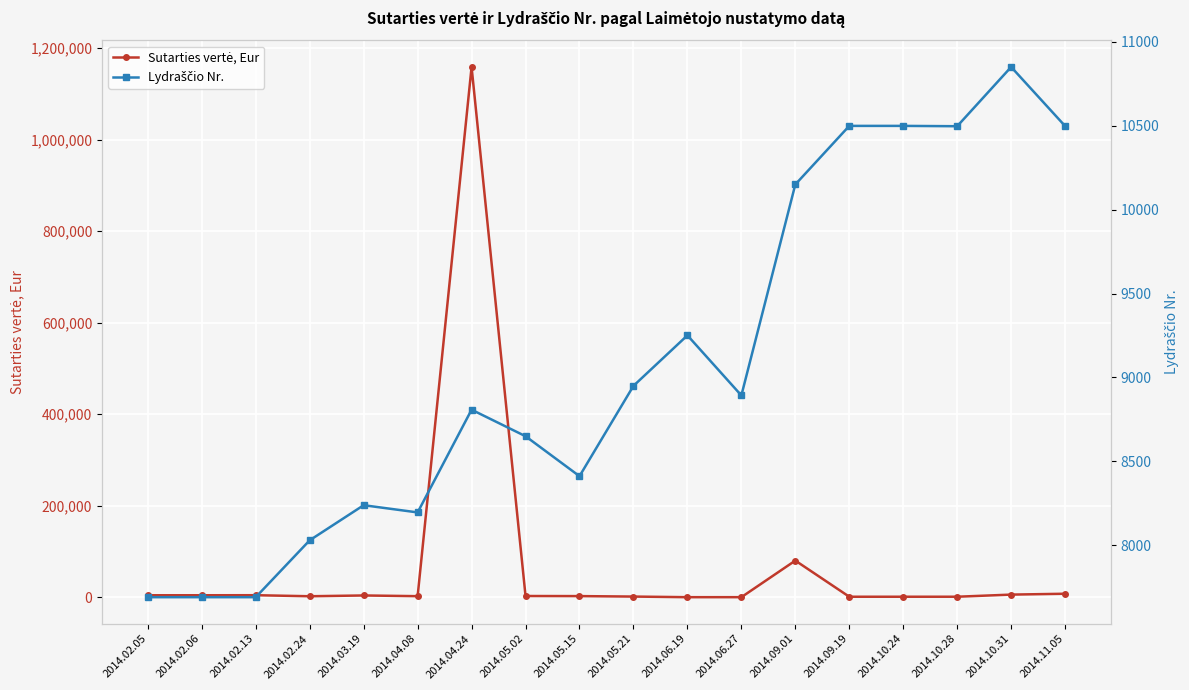

Is the value of Sutarties vertė, Eur at 2014.02.05 greater than the value of Lydraščio Nr. at 2014.06.19?

No